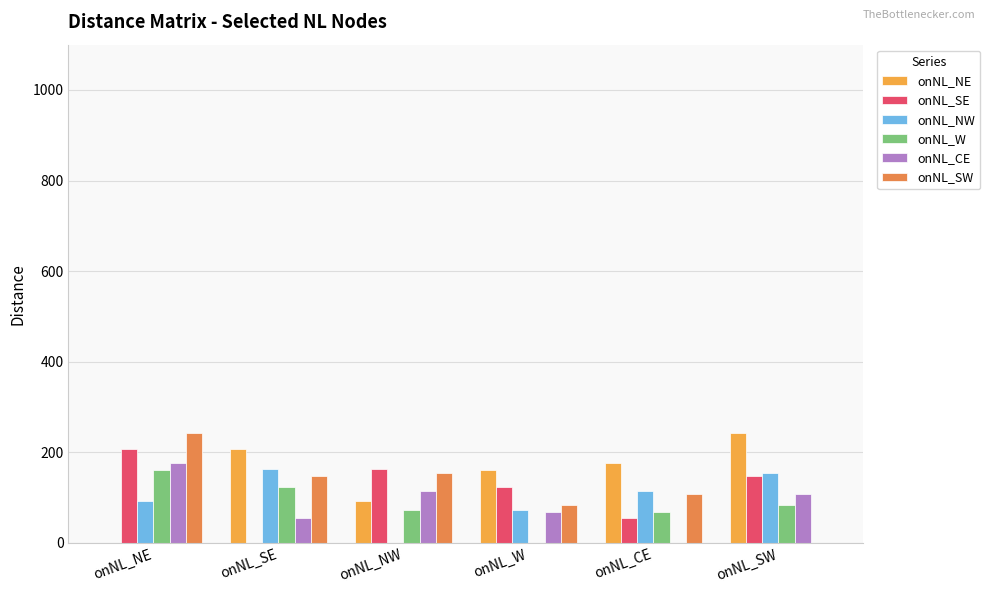

What are all the series names shown in the legend?

onNL_NE, onNL_SE, onNL_NW, onNL_W, onNL_CE, onNL_SW